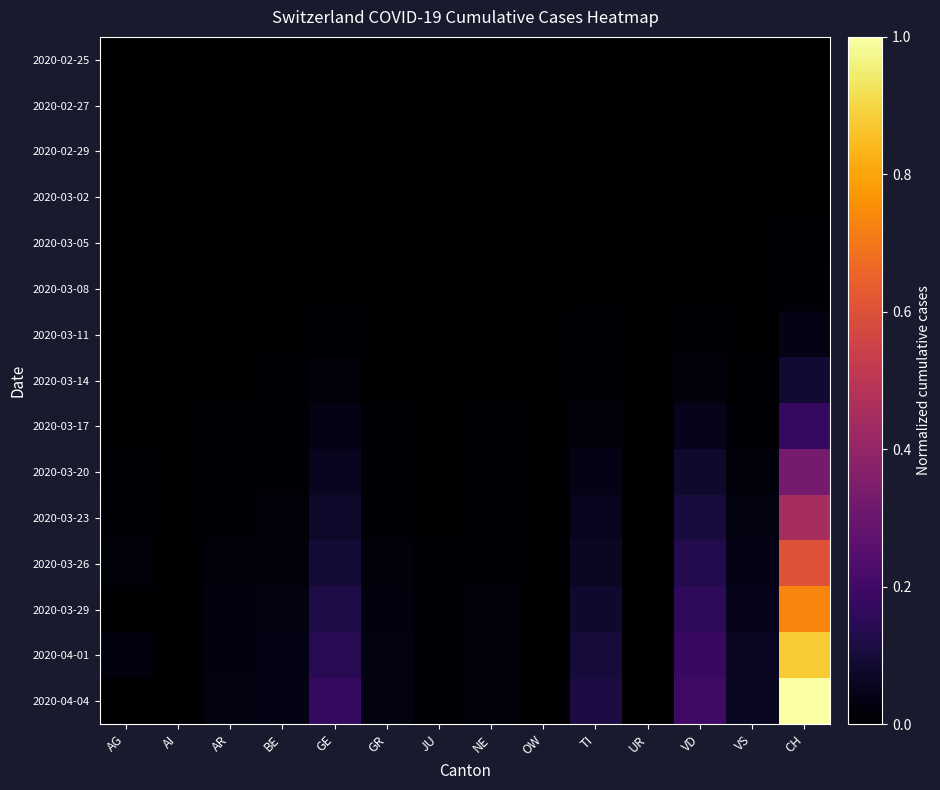

Reading left to right, what are all the values shown in this chart?

2020-02-25: AG=0.0	AI=0.0	AR=0.0	BE=0.0	GE=0.0	GR=0.0	JU=0.0	NE=0.0	OW=0.0	TI=0.0	UR=0.0	VD=0.0	VS=0.0	CH=0.0
2020-02-27: AG=0.0	AI=0.0	AR=0.0	BE=0.0	GE=0.0	GR=0.0	JU=0.0	NE=0.0	OW=0.0	TI=0.0	UR=0.0	VD=0.0	VS=0.0	CH=0.0
2020-02-29: AG=0.0	AI=0.0	AR=0.0	BE=0.0	GE=0.0	GR=0.0	JU=0.0	NE=0.0	OW=0.0	TI=0.0	UR=0.0	VD=0.0	VS=0.0	CH=0.0
2020-03-02: AG=0.0	AI=0.0	AR=0.0	BE=0.0	GE=0.0	GR=0.0	JU=0.0	NE=0.0	OW=0.0	TI=0.0	UR=0.0	VD=0.0	VS=0.0	CH=0.0
2020-03-05: AG=0.0	AI=0.0	AR=0.0	BE=0.0	GE=0.0	GR=0.0	JU=0.0	NE=0.0	OW=0.0	TI=0.0	UR=0.0	VD=0.0	VS=0.0	CH=0.0
2020-03-08: AG=0.0	AI=0.0	AR=0.0	BE=0.0	GE=0.0	GR=0.0	JU=0.0	NE=0.0	OW=0.0	TI=0.0	UR=0.0	VD=0.0	VS=0.0	CH=0.0
2020-03-11: AG=0.0	AI=0.0	AR=0.0	BE=0.0	GE=0.0	GR=0.0	JU=0.0	NE=0.0	OW=0.0	TI=0.0	UR=0.0	VD=0.0	VS=0.0	CH=0.0
2020-03-14: AG=0.0	AI=0.0	AR=0.0	BE=0.0	GE=0.0	GR=0.0	JU=0.0	NE=0.0	OW=0.0	TI=0.0	UR=0.0	VD=0.0	VS=0.0	CH=0.1
2020-03-17: AG=0.0	AI=0.0	AR=0.0	BE=0.0	GE=0.0	GR=0.0	JU=0.0	NE=0.0	OW=0.0	TI=0.0	UR=0.0	VD=0.0	VS=0.0	CH=0.2
2020-03-20: AG=0.0	AI=0.0	AR=0.0	BE=0.0	GE=0.1	GR=0.0	JU=0.0	NE=0.0	OW=0.0	TI=0.0	UR=0.0	VD=0.1	VS=0.0	CH=0.3
2020-03-23: AG=0.0	AI=0.0	AR=0.0	BE=0.0	GE=0.1	GR=0.0	JU=0.0	NE=0.0	OW=0.0	TI=0.1	UR=0.0	VD=0.1	VS=0.0	CH=0.5
2020-03-26: AG=0.0	AI=0.0	AR=0.0	BE=0.0	GE=0.1	GR=0.0	JU=0.0	NE=0.0	OW=0.0	TI=0.1	UR=0.0	VD=0.1	VS=0.0	CH=0.6
2020-03-29: AG=0.0	AI=0.0	AR=0.0	BE=0.0	GE=0.1	GR=0.0	JU=0.0	NE=0.0	OW=0.0	TI=0.1	UR=0.0	VD=0.2	VS=0.0	CH=0.7
2020-04-01: AG=0.0	AI=0.0	AR=0.0	BE=0.0	GE=0.1	GR=0.0	JU=0.0	NE=0.0	OW=0.0	TI=0.1	UR=0.0	VD=0.2	VS=0.1	CH=0.9
2020-04-04: AG=0.0	AI=0.0	AR=0.0	BE=0.0	GE=0.2	GR=0.0	JU=0.0	NE=0.0	OW=0.0	TI=0.1	UR=0.0	VD=0.2	VS=0.1	CH=1.0